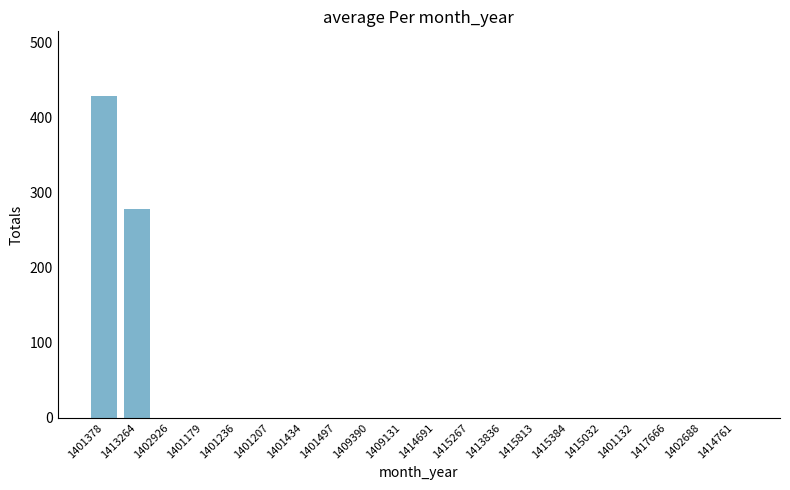

True or false: the data shows 372 at 1413264.

False